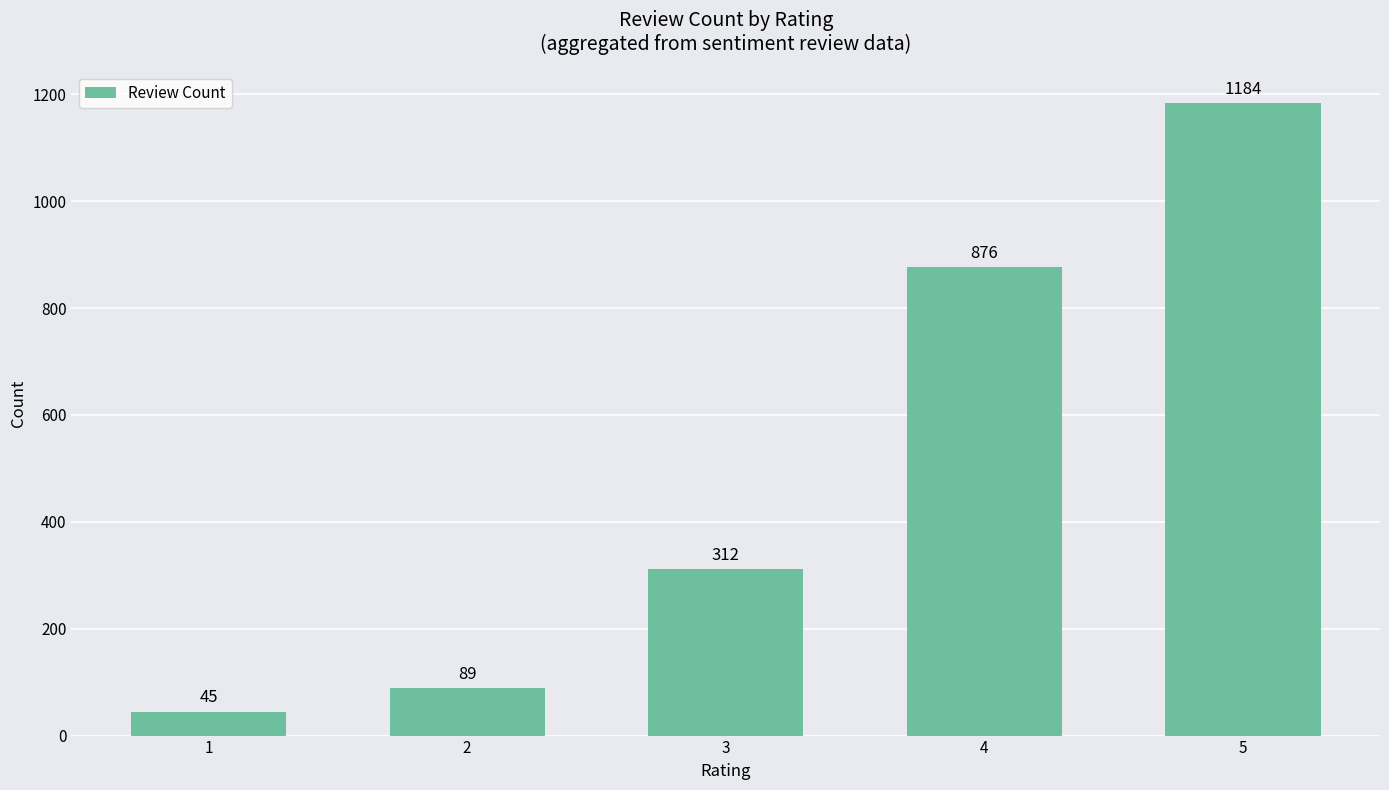

Between 2 and 1, which is larger?

2